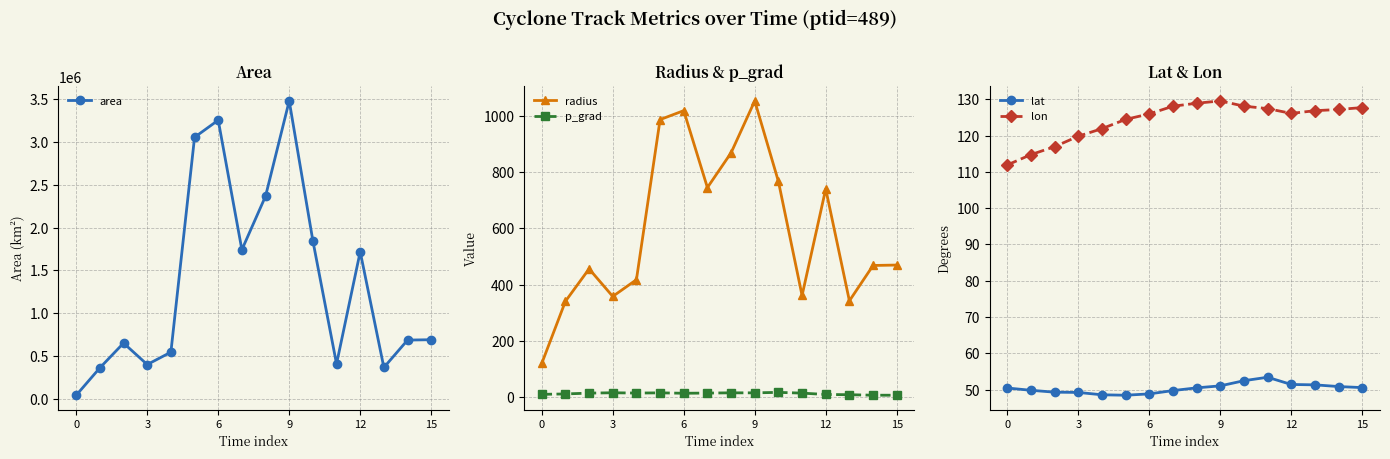

At how many categories does at least one series exceed 3224668?

2